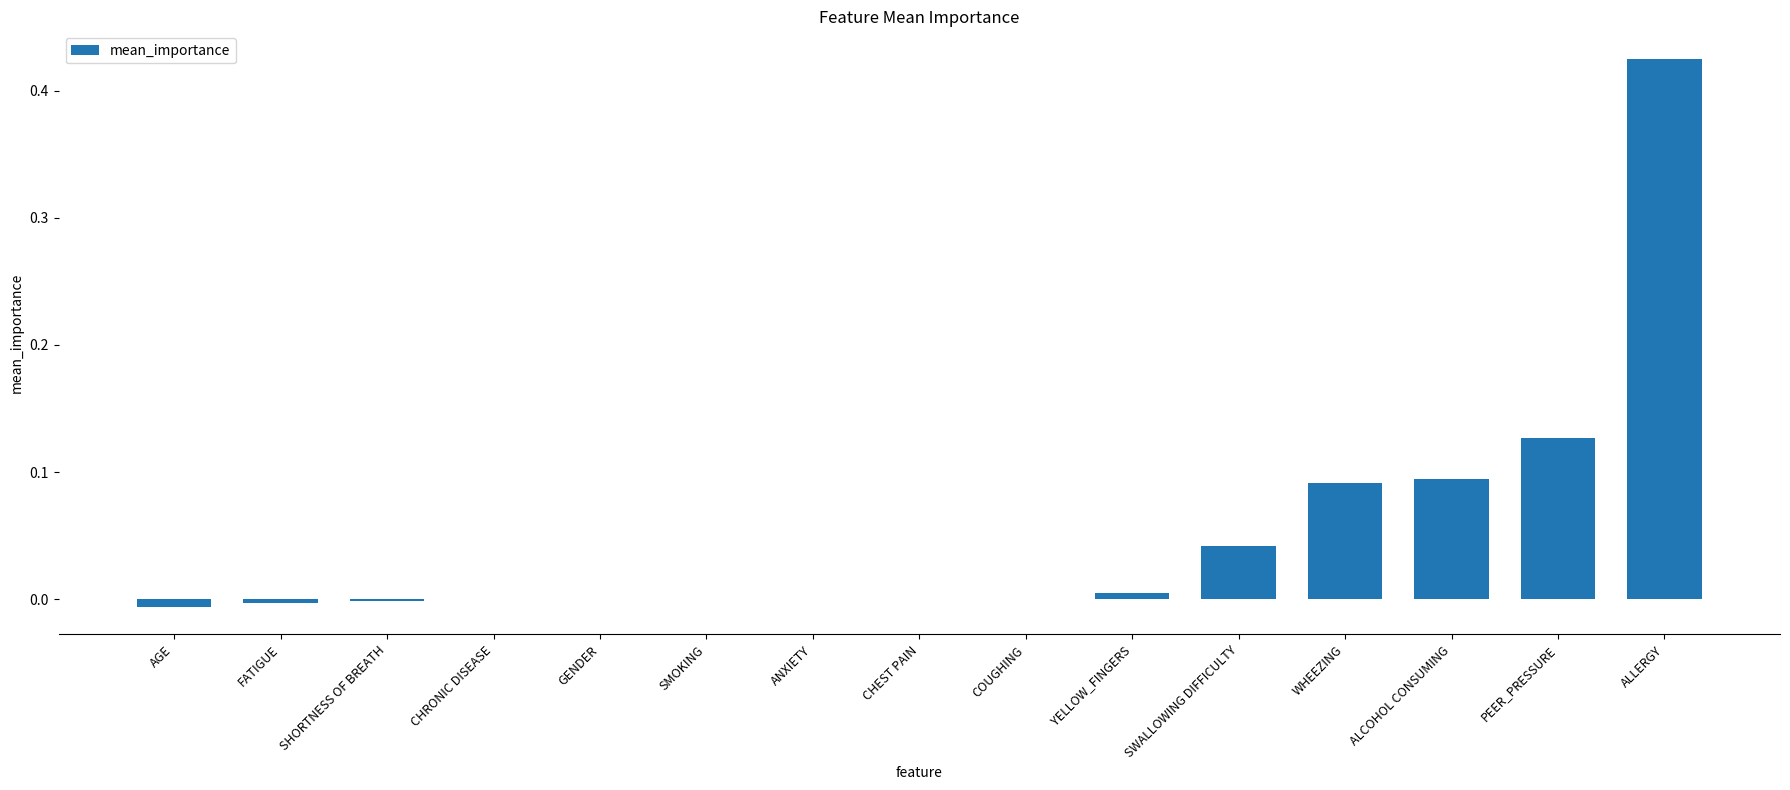

The value at FATIGUE is -0.0. True or false?

True